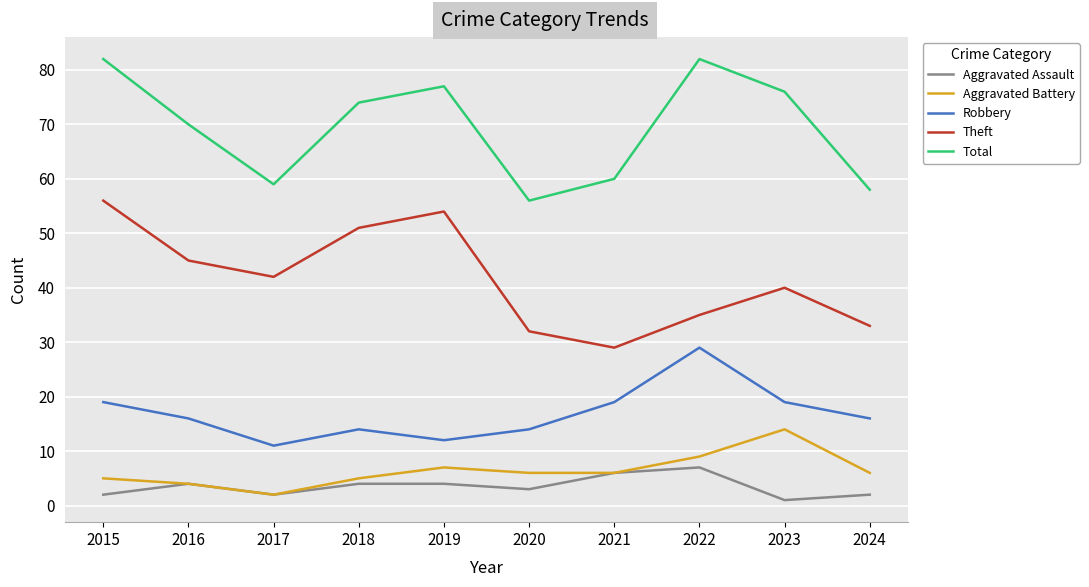

Is it true that Theft equals 60 at 2023?

False